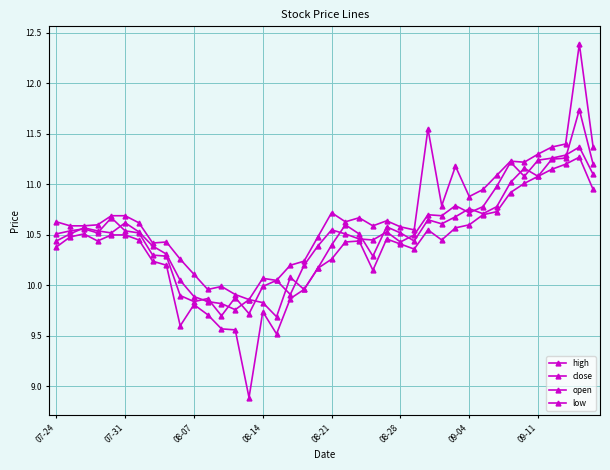

How many values in the open series exceed 10?

32